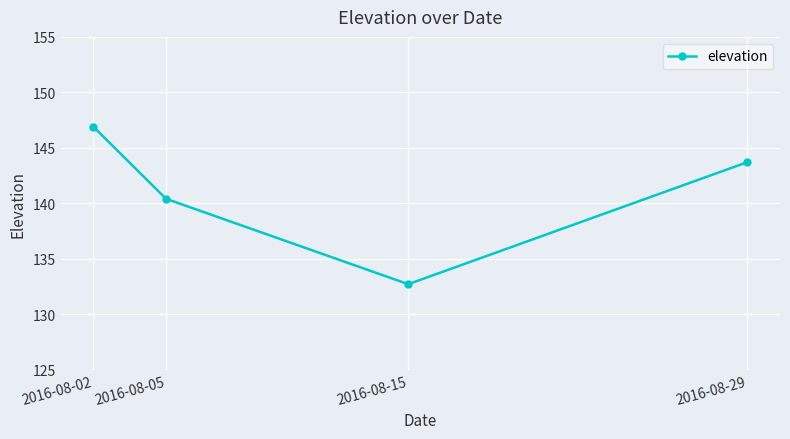

Rank the categories by value from highest to lowest.

2016-08-02, 2016-08-29, 2016-08-05, 2016-08-15